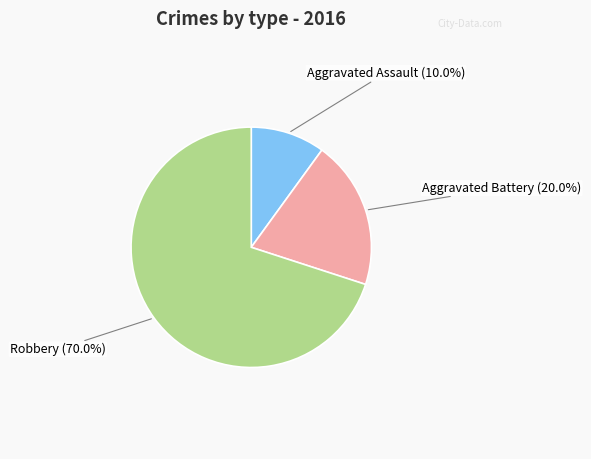

Is there a majority slice in this chart?

Yes